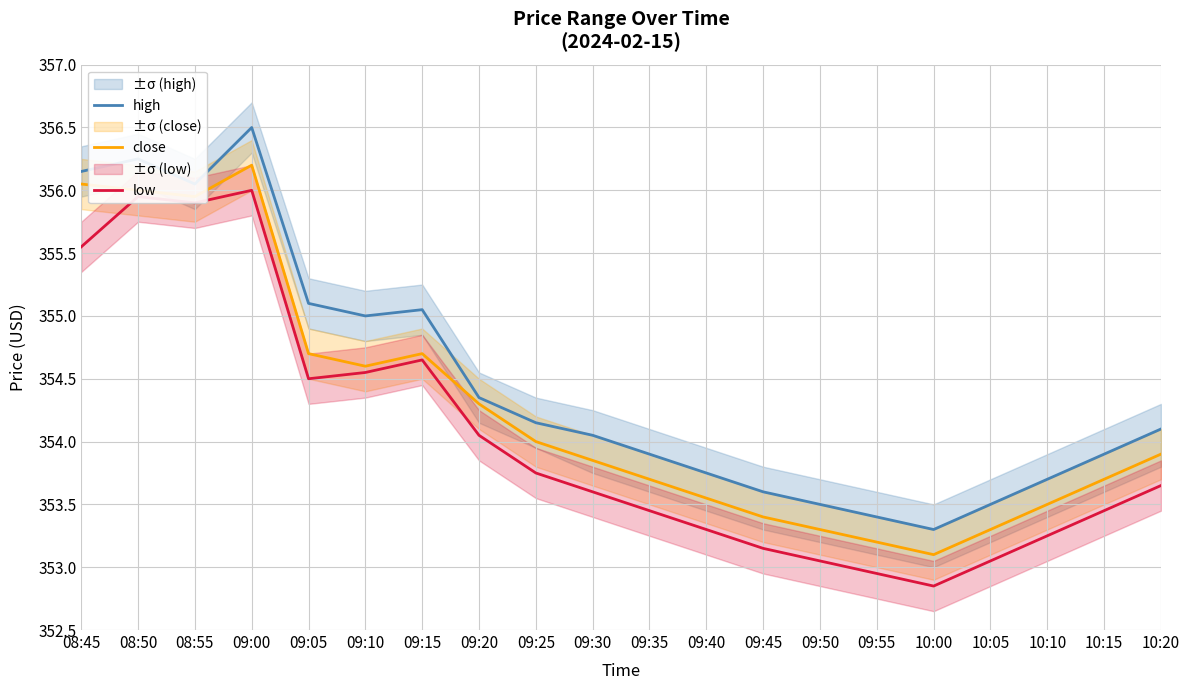

List the labels in order of high value, smallest first.

10:00, 09:55, 09:50, 10:05, 09:45, 10:10, 09:40, 09:35, 10:15, 09:30, 10:20, 09:25, 09:20, 09:10, 09:15, 09:05, 08:55, 08:45, 08:50, 09:00